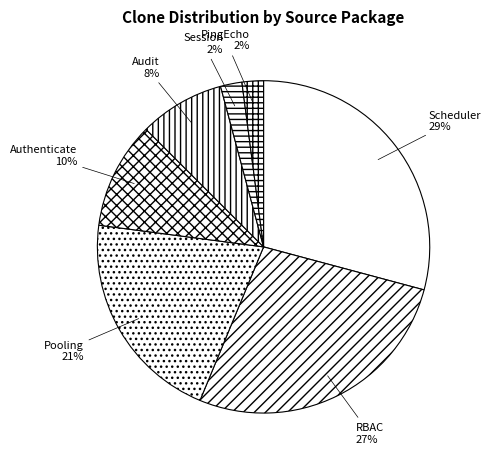

Between PingEcho and RBAC, which is larger?

RBAC